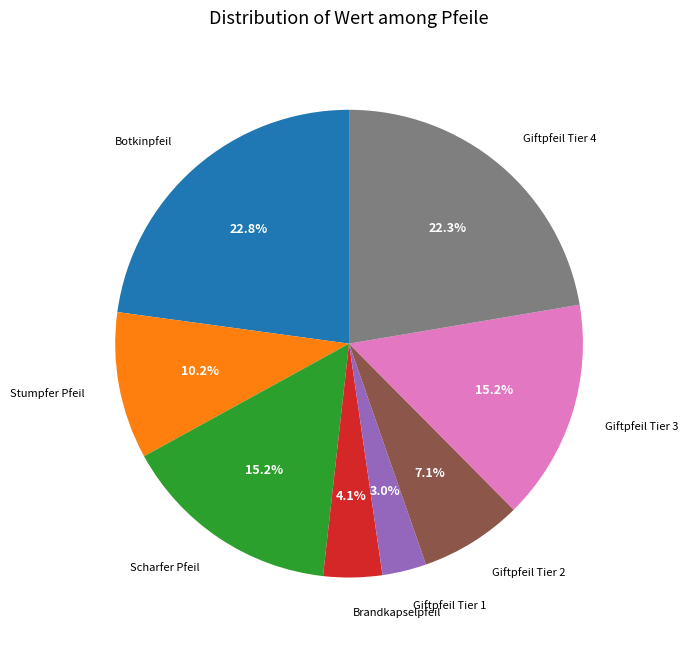

Does any single category account for the majority?

No